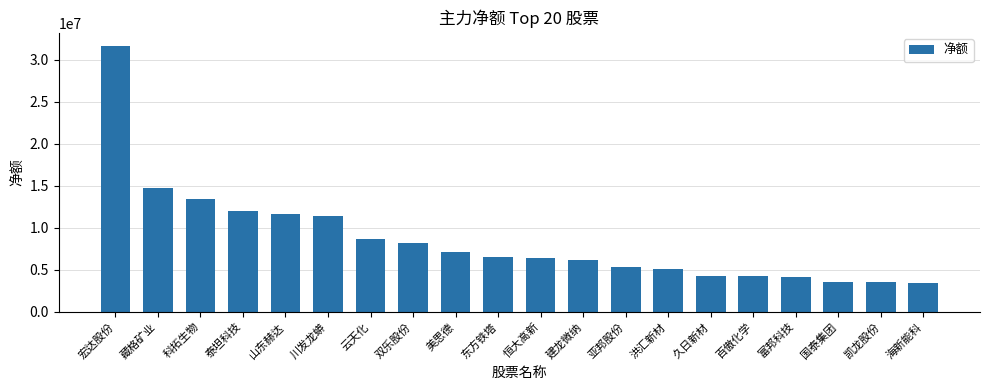

What is the value of the 2nd bar from the left?

14747065